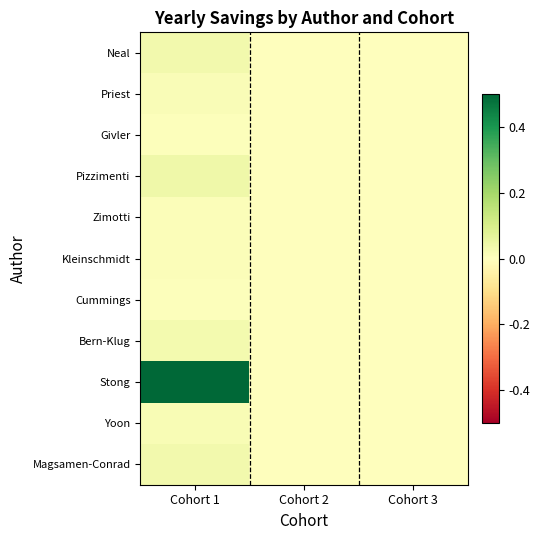

Which series has the widest spread of values?

Stong